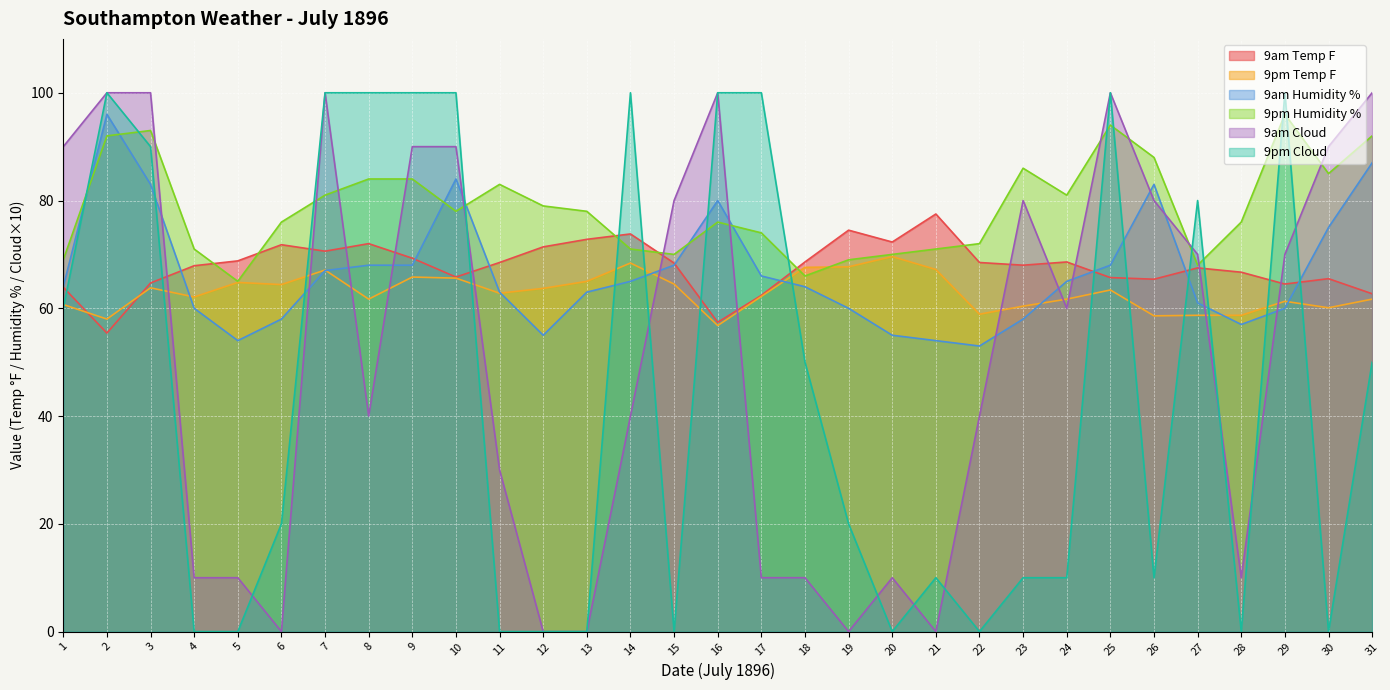

At which label does 9pm Cloud reach its minimum?

4